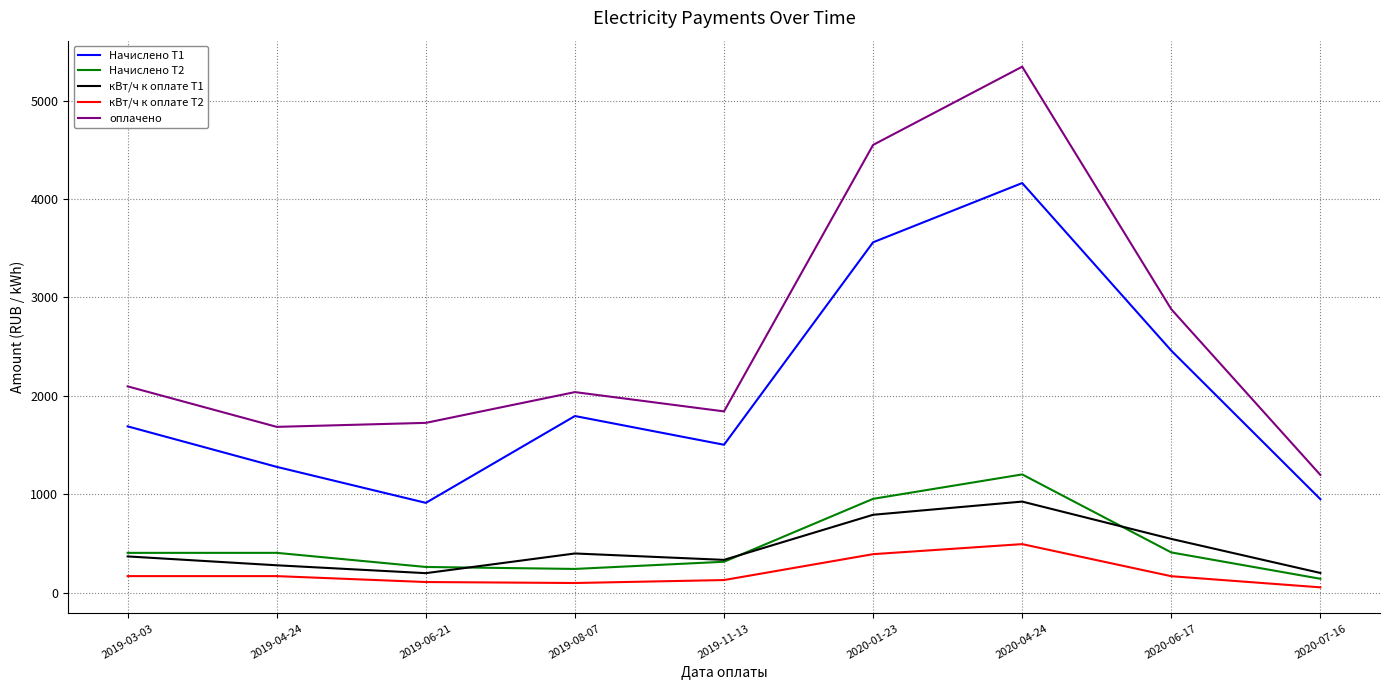

In Начислено Т2, how many points are lower than both neighbors (excluding endpoints)?

1